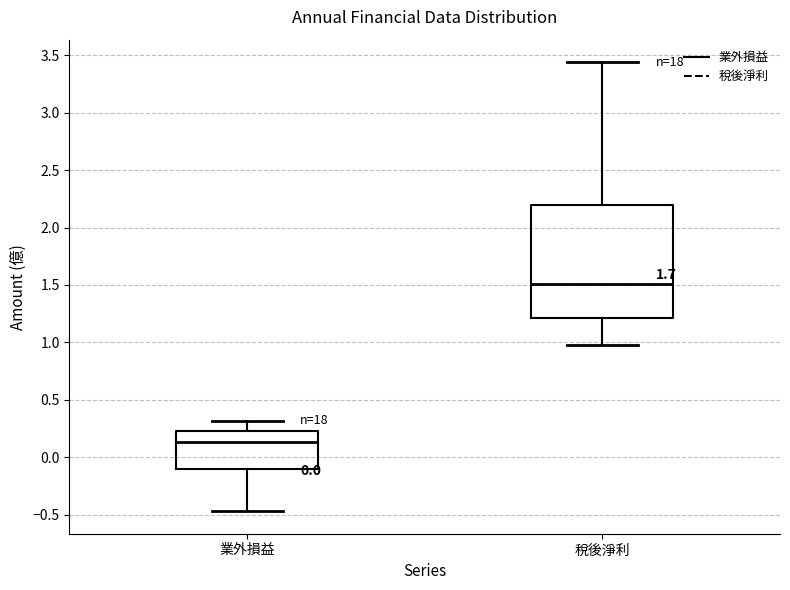

Reading left to right, read every box against the y-axis: the position of its median line, the range the box covers, and the ends of its whiskers. The values are not printed on the chart, so give them approximately, as read against the axis.

業外損益: median 0.15, box -0.10 to 0.25, whiskers -0.45 to 0.30
稅後淨利: median 1.50, box 1.20 to 2.20, whiskers 1.00 to 3.45